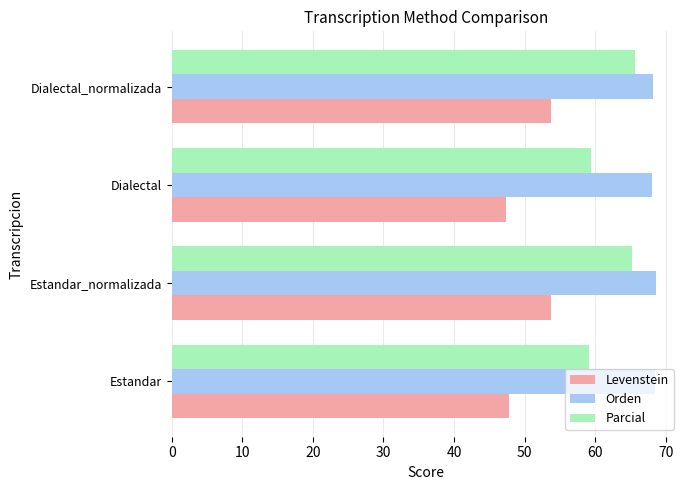

Is it true that Parcial equals 86.9 at Estandar?

False